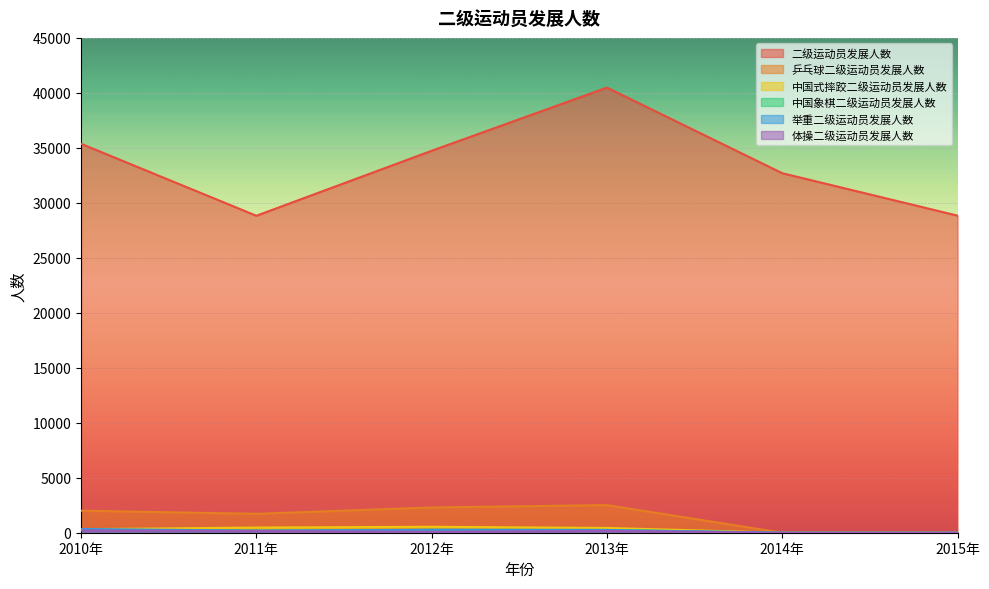

How many values in 中国式摔跤二级运动员发展人数 are above zero?

4